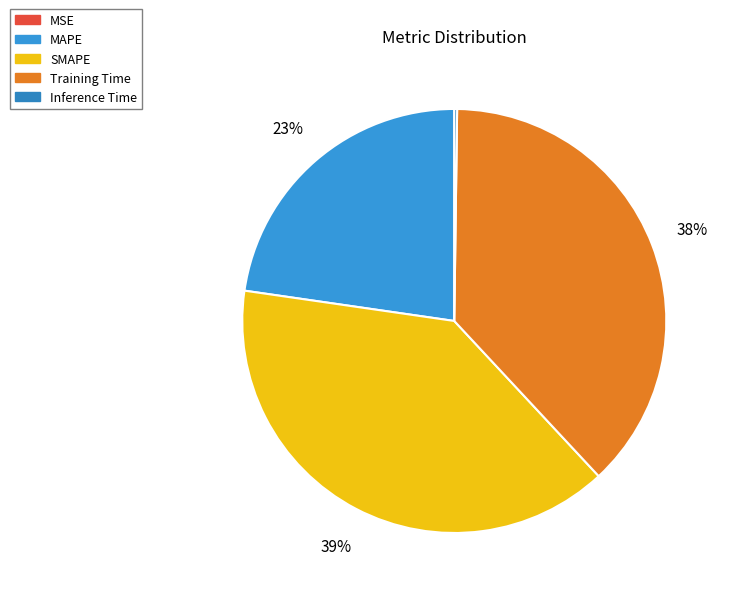

To the nearest percent, what percentage of the pie is Training Time?

38%